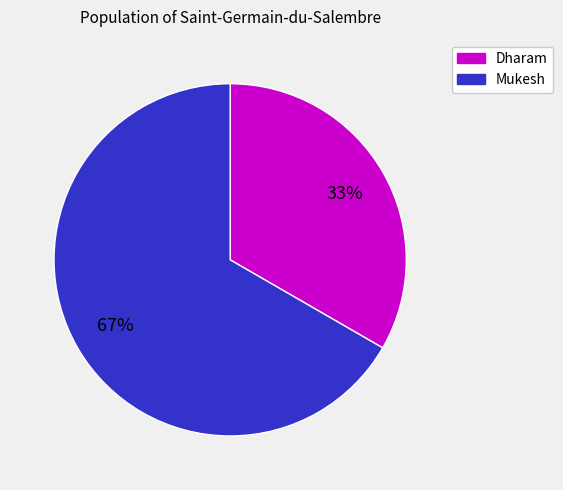

Between Dharam and Mukesh, which is larger?

Mukesh